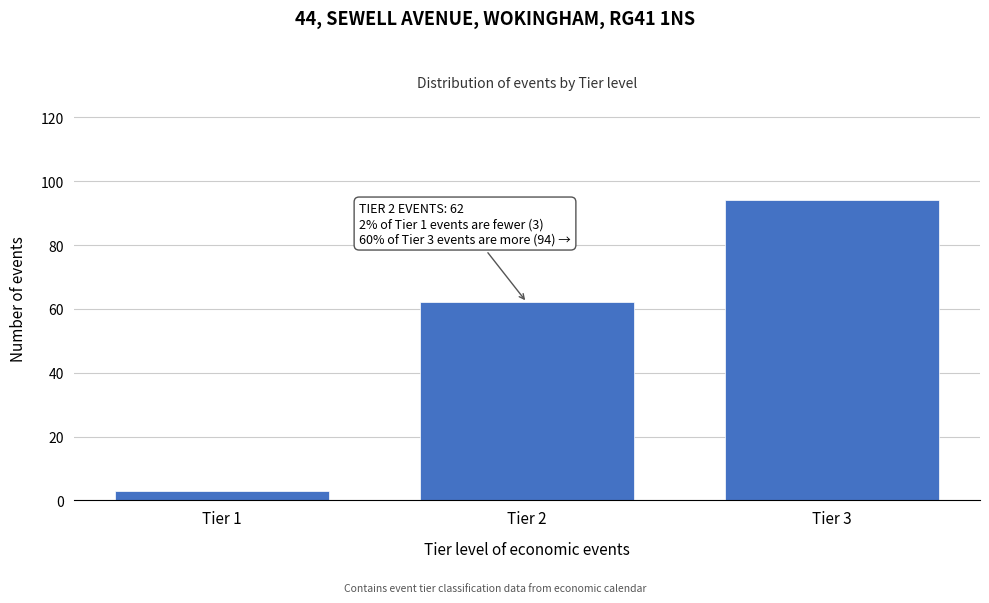

Reading left to right, list all the values displayed in this chart.

Tier 1=3	Tier 2=62	Tier 3=94